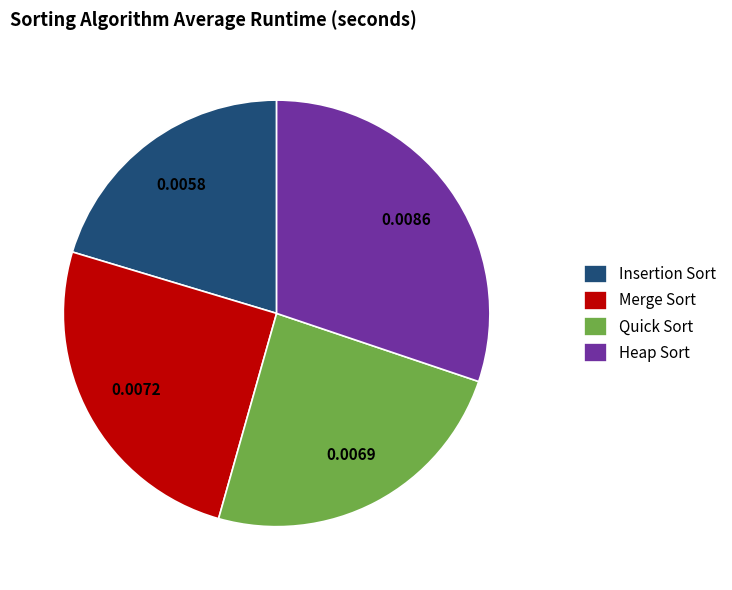

How many segments does this pie chart have?

4